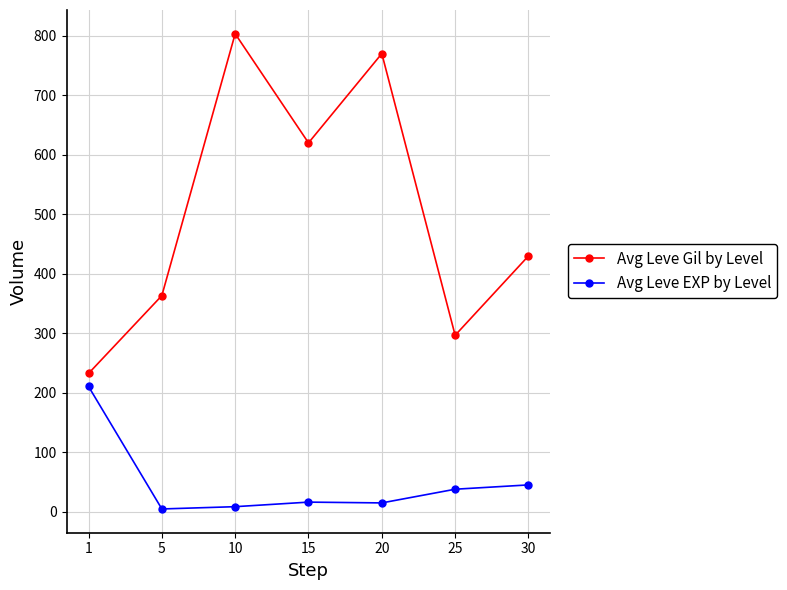

Which category has the highest value across all series?

10